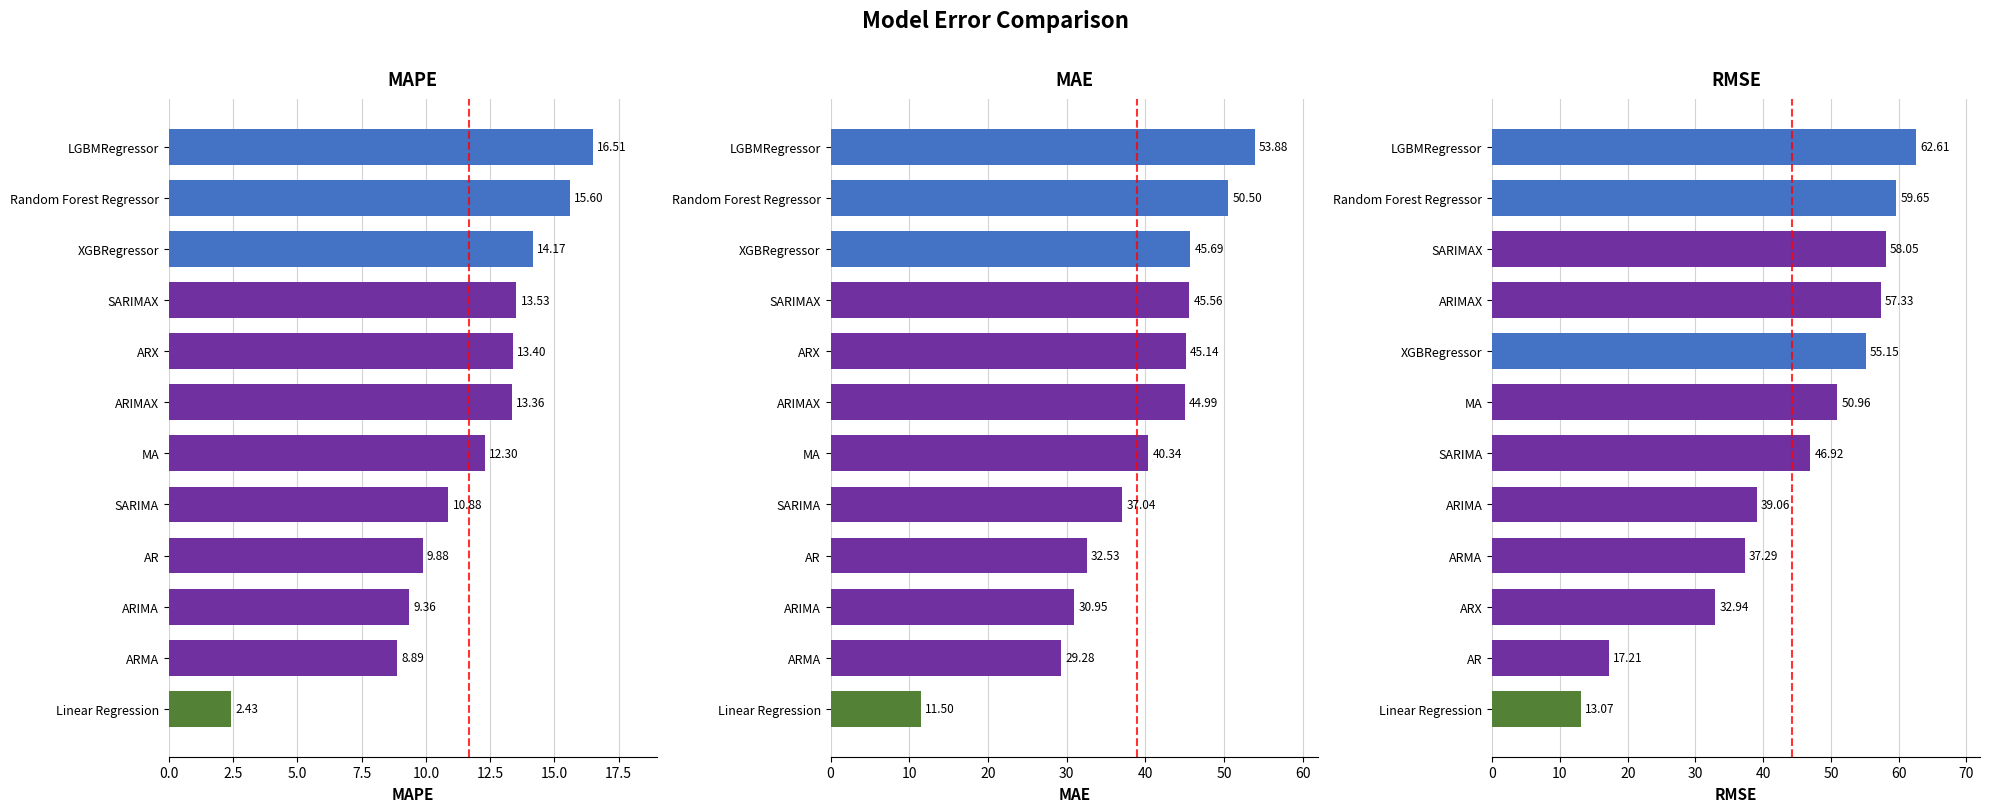

What is the value of the MAPE bar at the 2nd from the left?

8.9